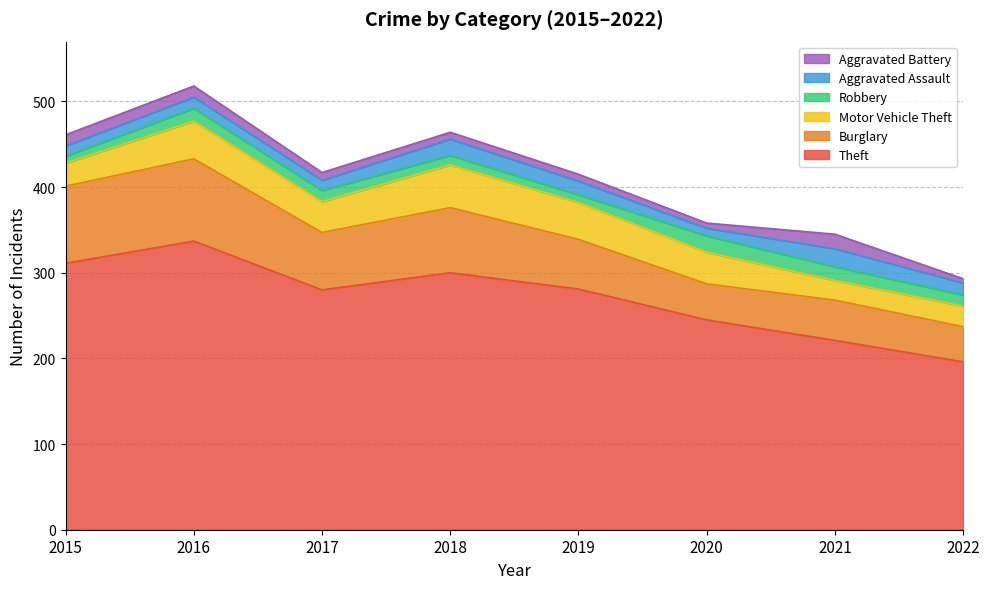

Where is Robbery nearest to the value 13?

2017